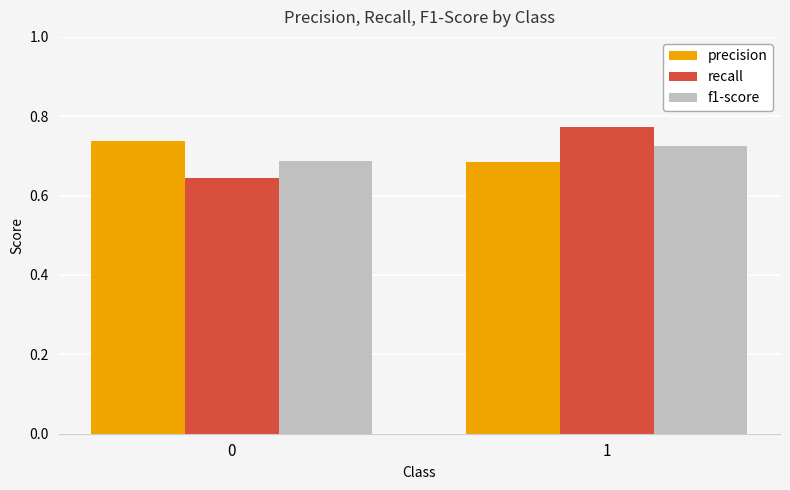

List the labels in order of recall value, largest first.

1, 0